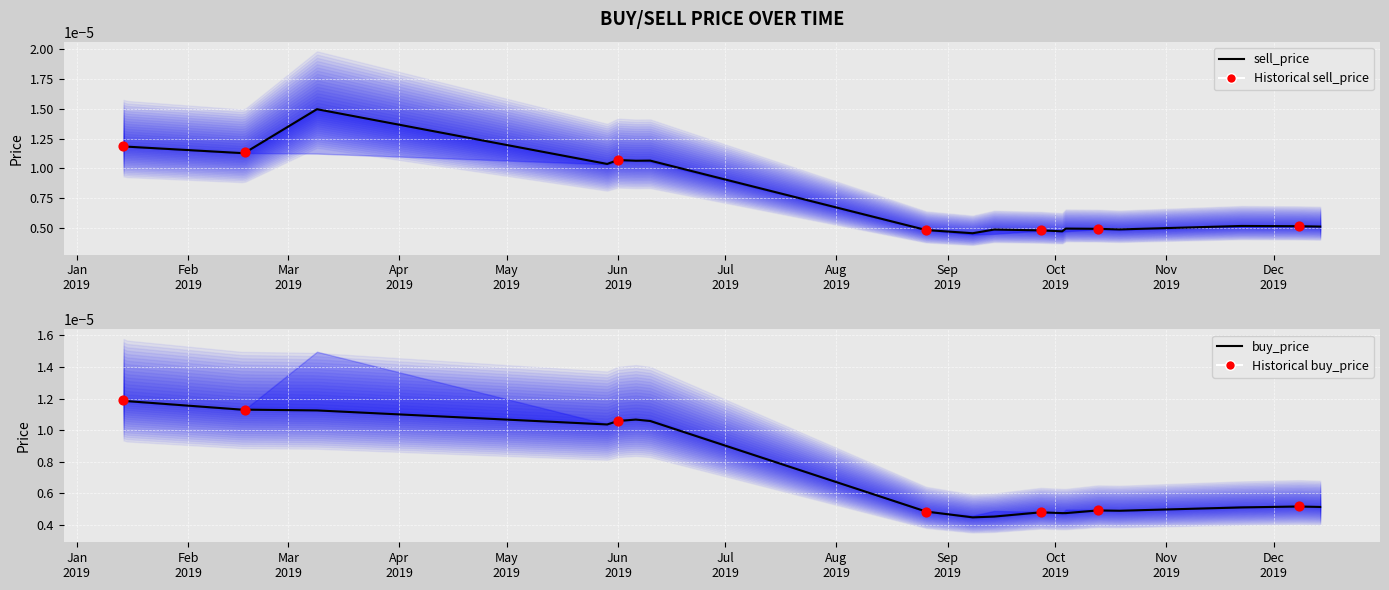

What are all the series names shown in the legend?

sell_price, buy_price